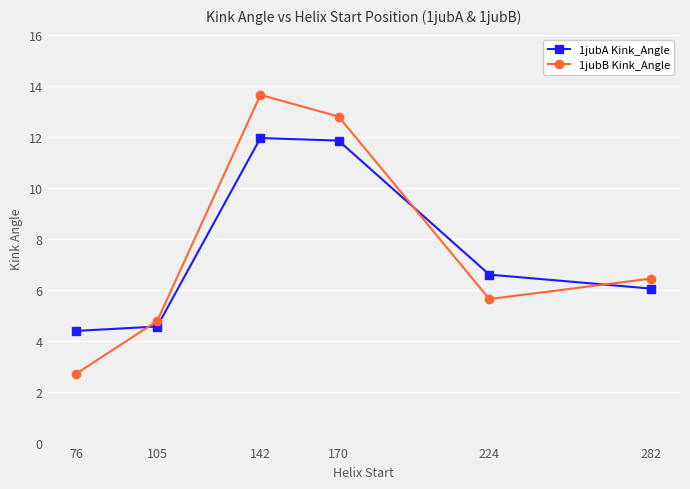

True or false: 1jubA Kink_Angle has more than 2 interior local peaks.

False